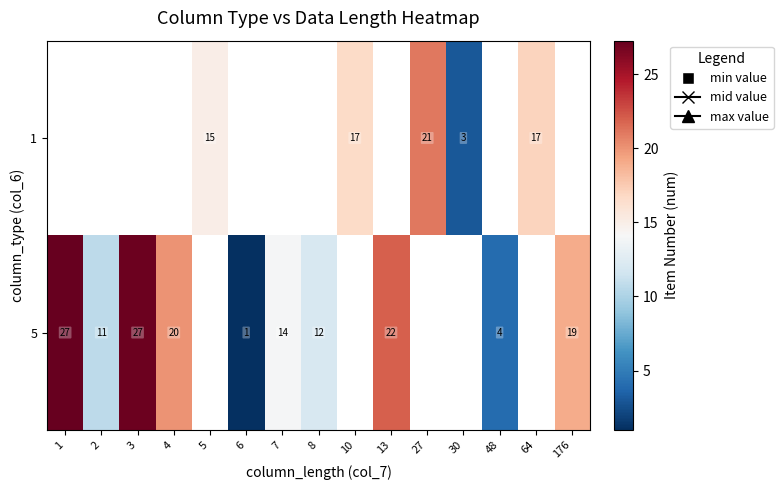

Is it true that 5 equals 7 at 7?

False